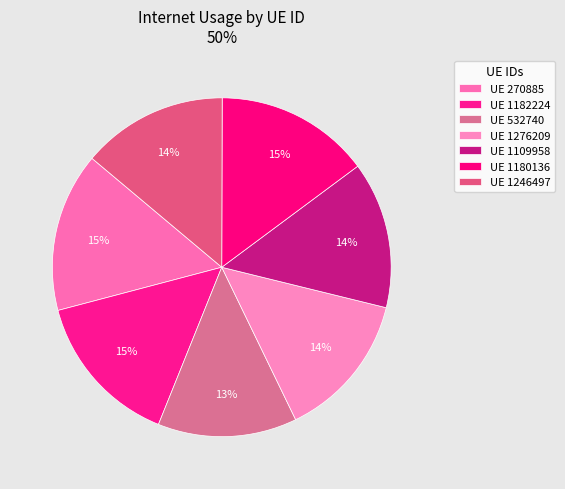

How many segments does this pie chart have?

7